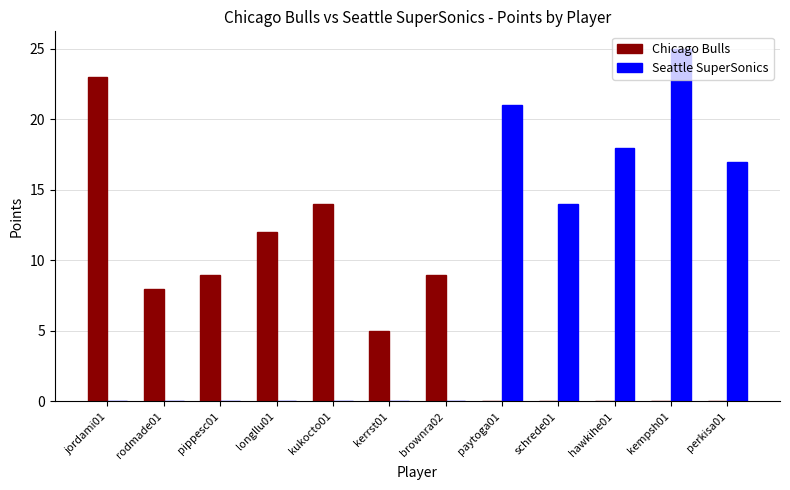

Which series has the largest range (max minus min)?

Seattle SuperSonics